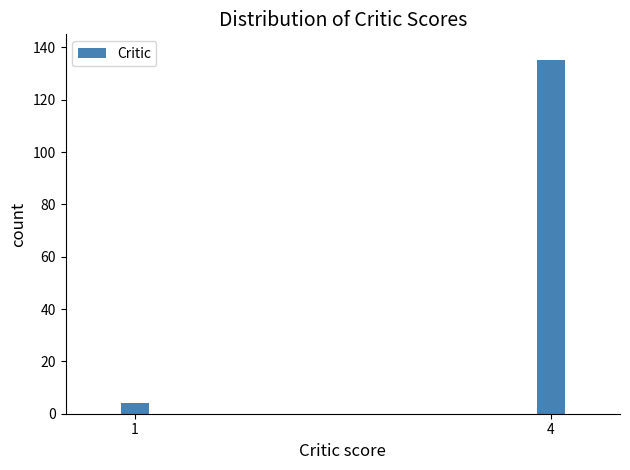

Reading left to right, transcribe all the data shown in this chart.

4	135